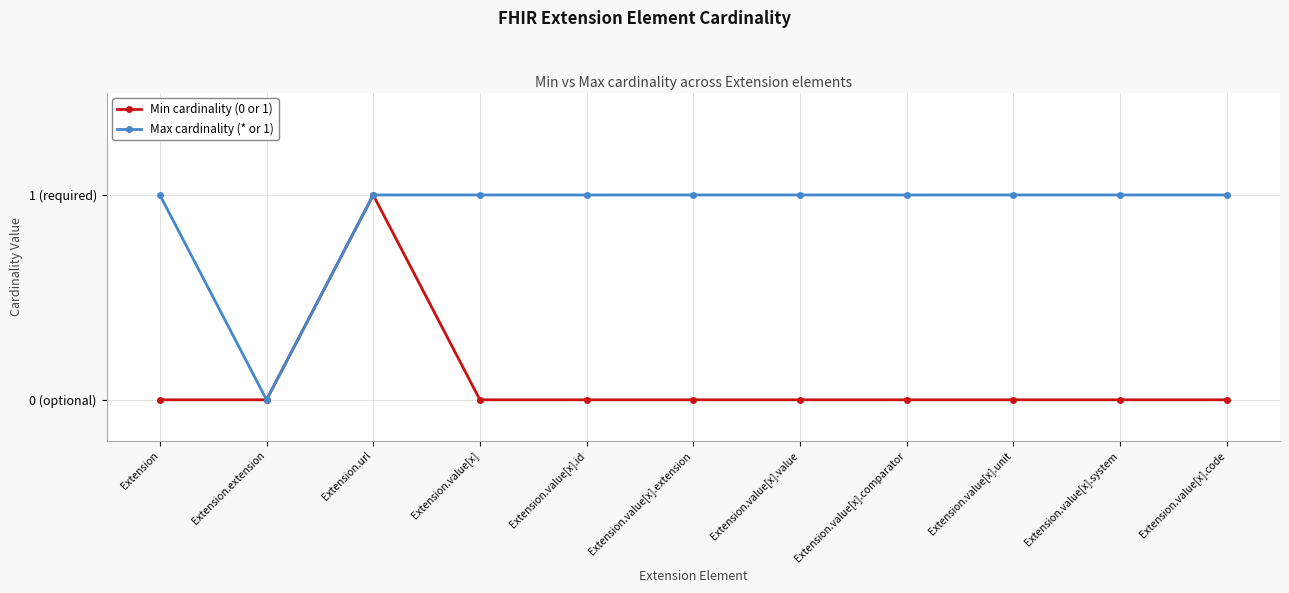

What position from the left is Extension.value[x].code?

11